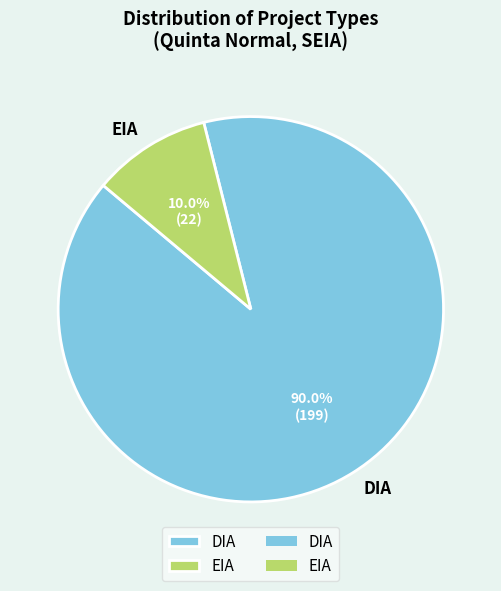

What is the largest slice in the pie chart?

DIA